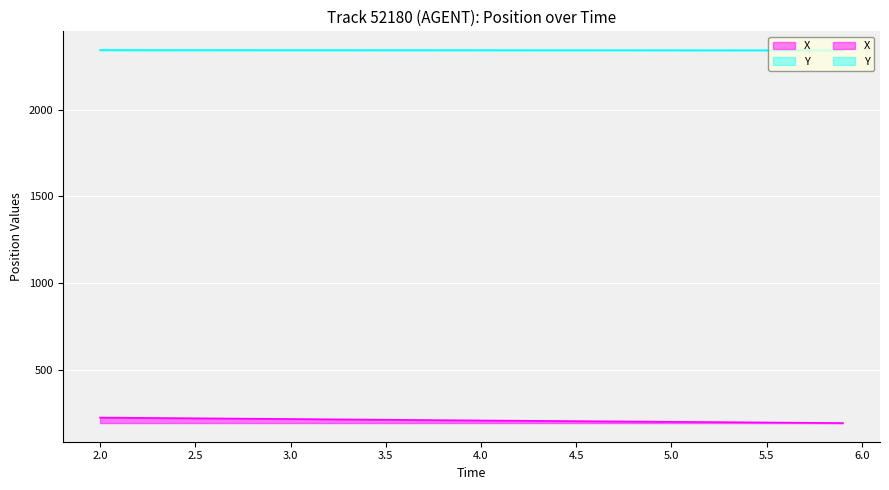

At 5.0, list the series in order from smallest to largest.

X, Y